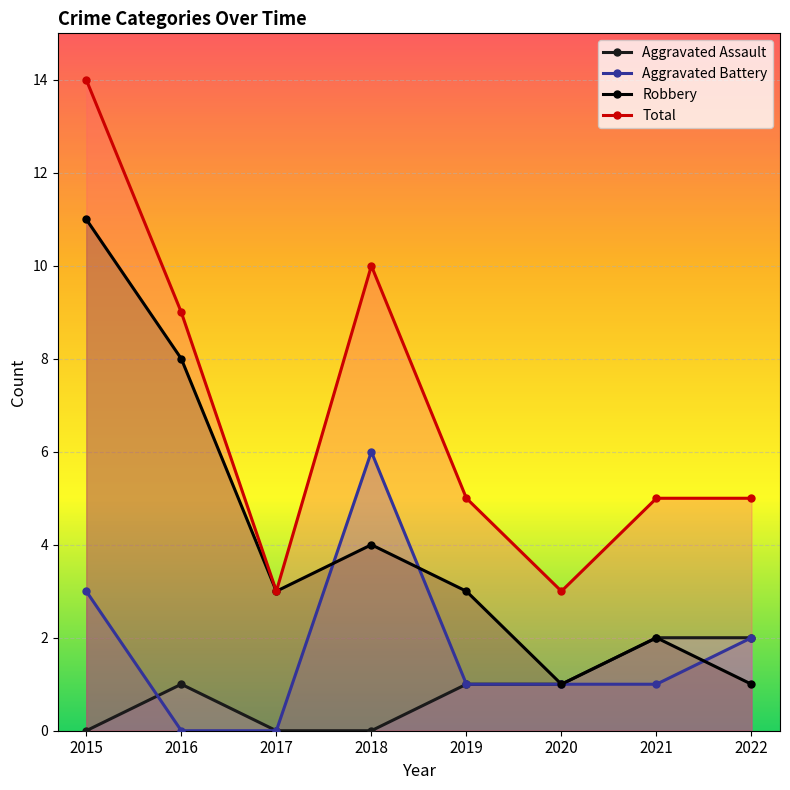

Is the value of Total at 2020 greater than the value of Aggravated Assault at 2022?

Yes